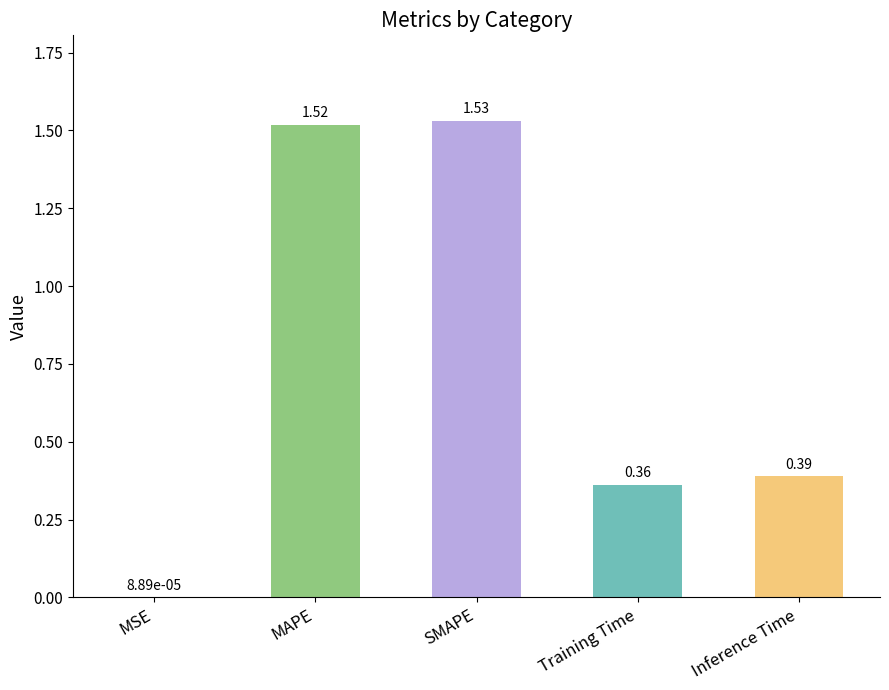

Which label corresponds to the largest value in the chart?

SMAPE